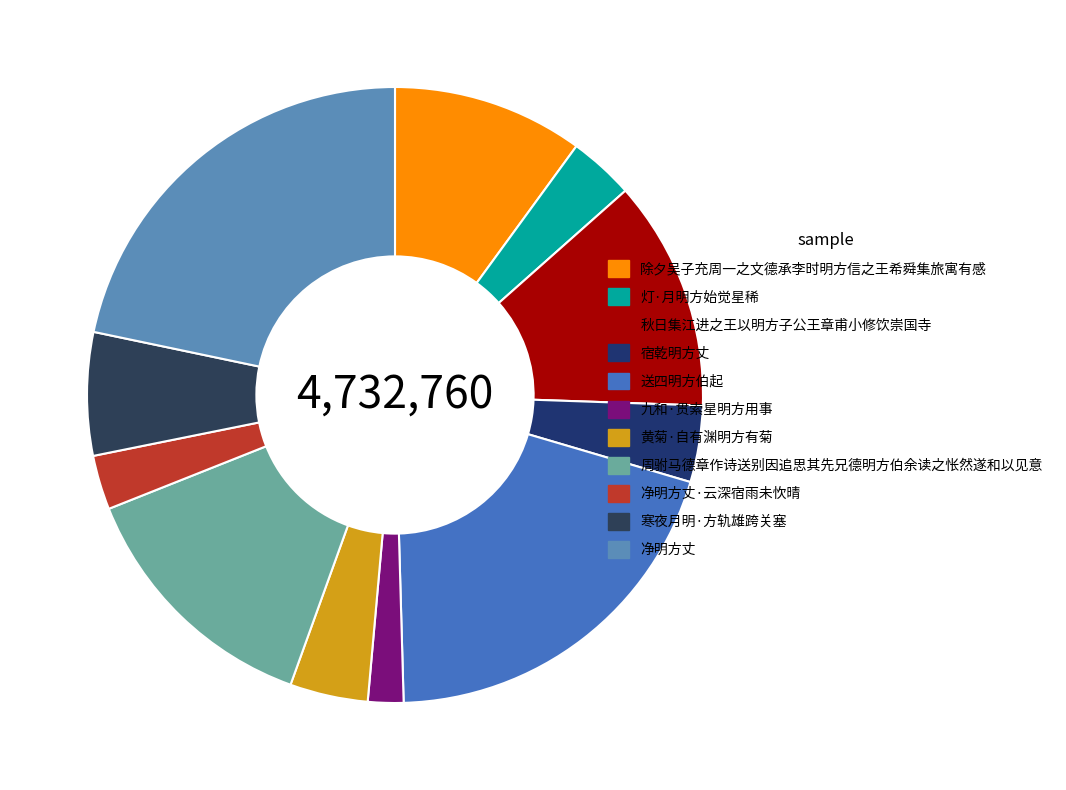

What is the largest slice in the pie chart?

净明方丈